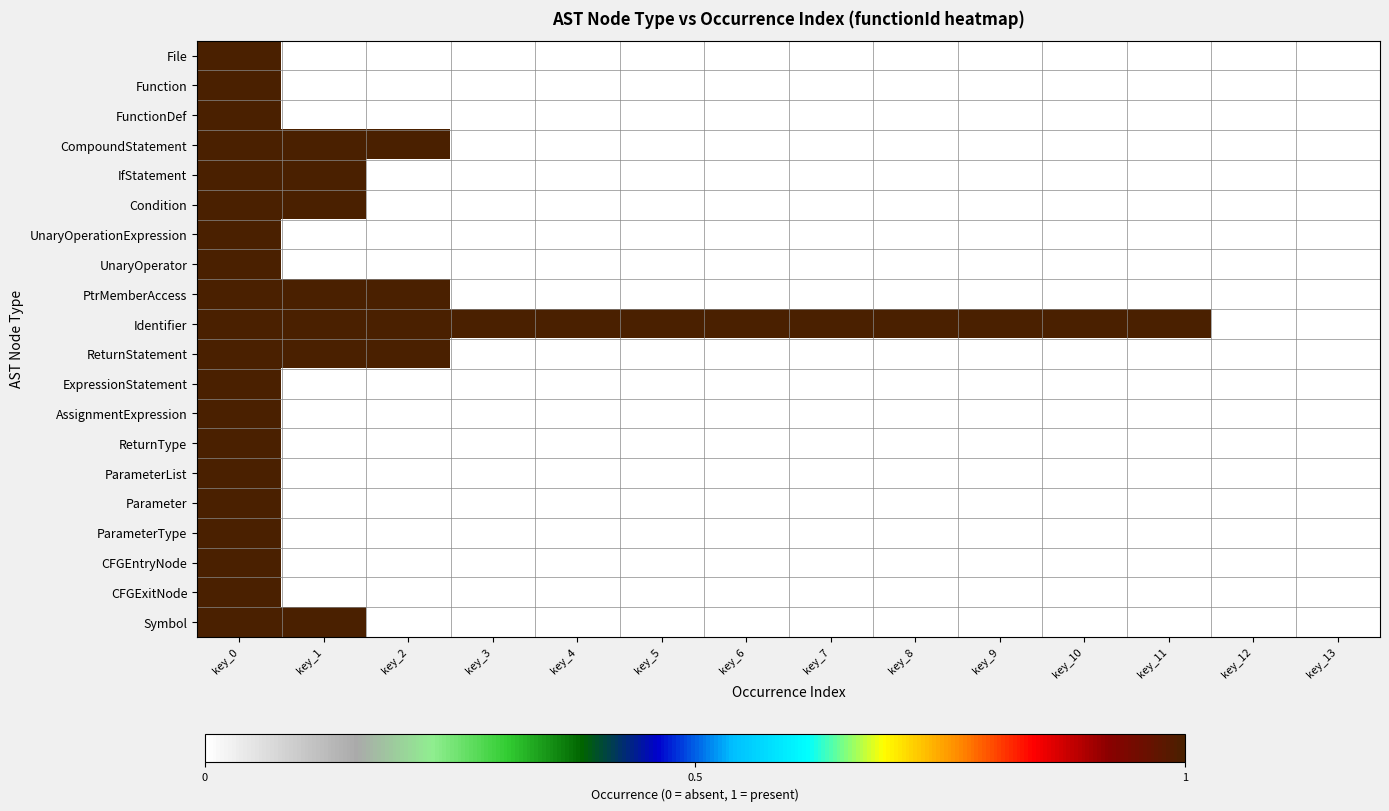

What is the difference between the highest and lowest values at key_11?

1